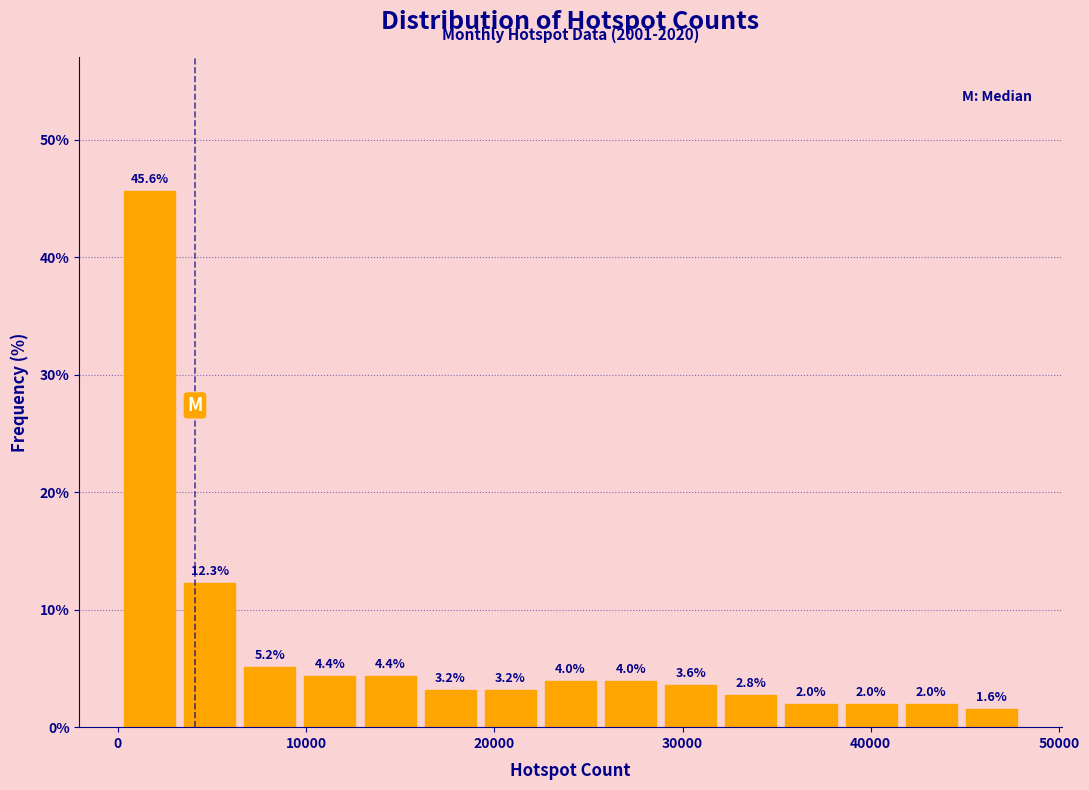

Read against the x-axis, roughly where is the centre of the tallest bar?

2000